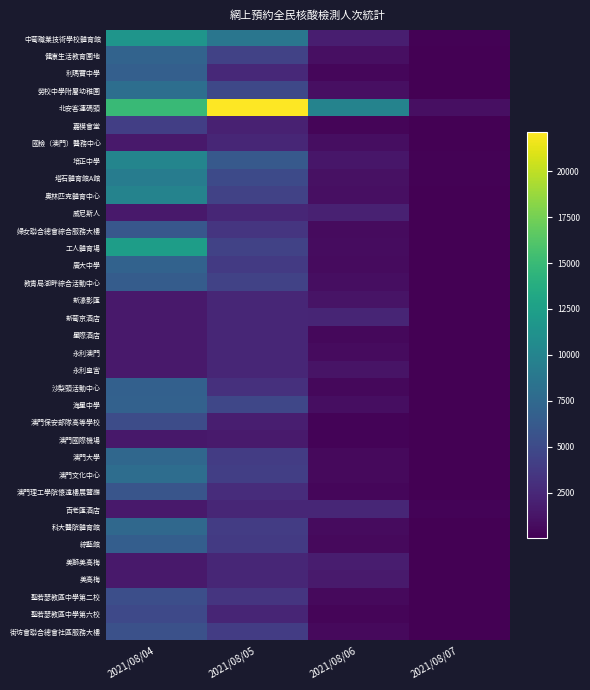

What is the greatest value displayed?

22131